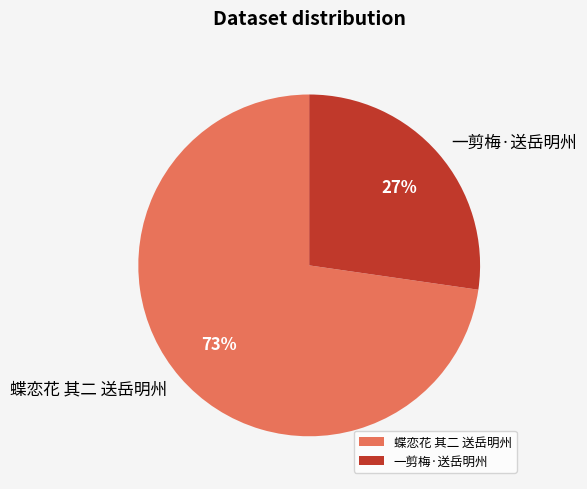

Rank the categories by value from lowest to highest.

一剪梅·送岳明州, 蝶恋花 其二 送岳明州